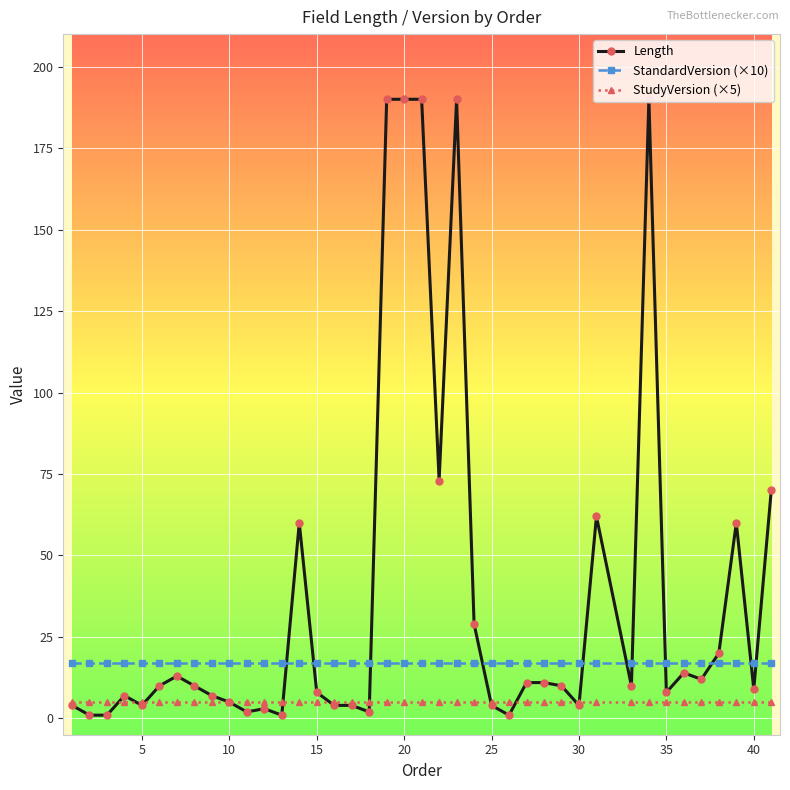

How many lines are shown in the chart?

3